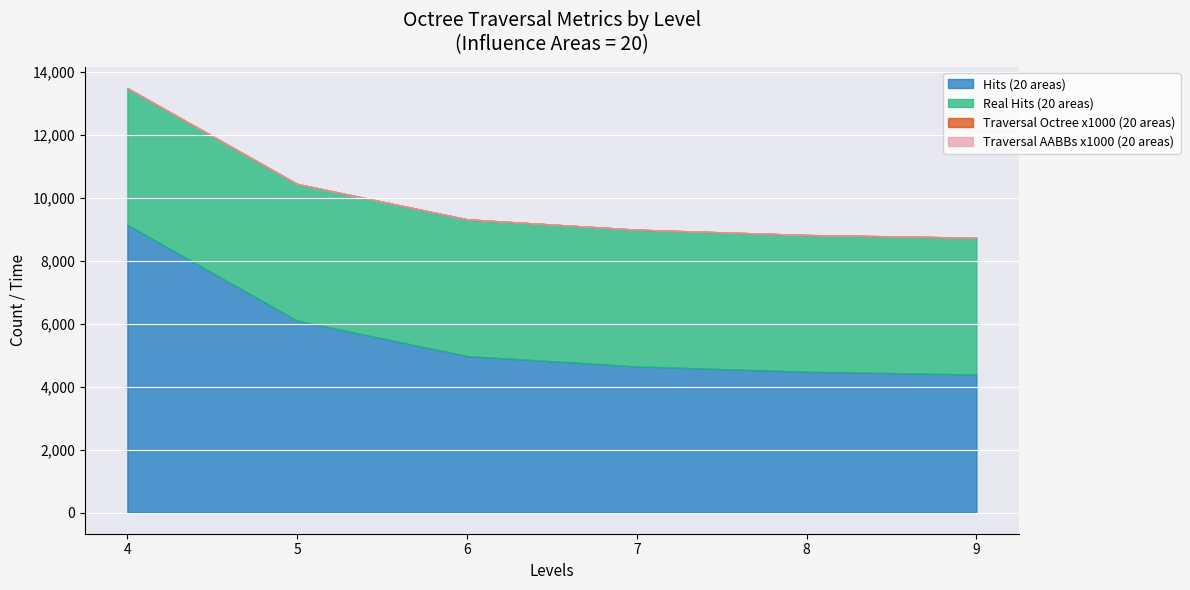

True or false: Hits (20 areas) and Traversal Octree x1000 (20 areas) cross at least once.

False